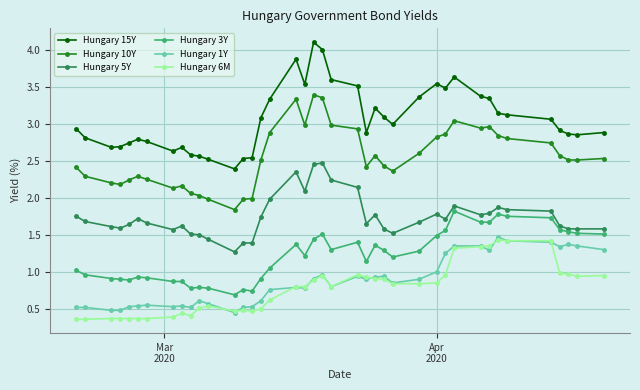

Does the chart have visible grid lines?

Yes